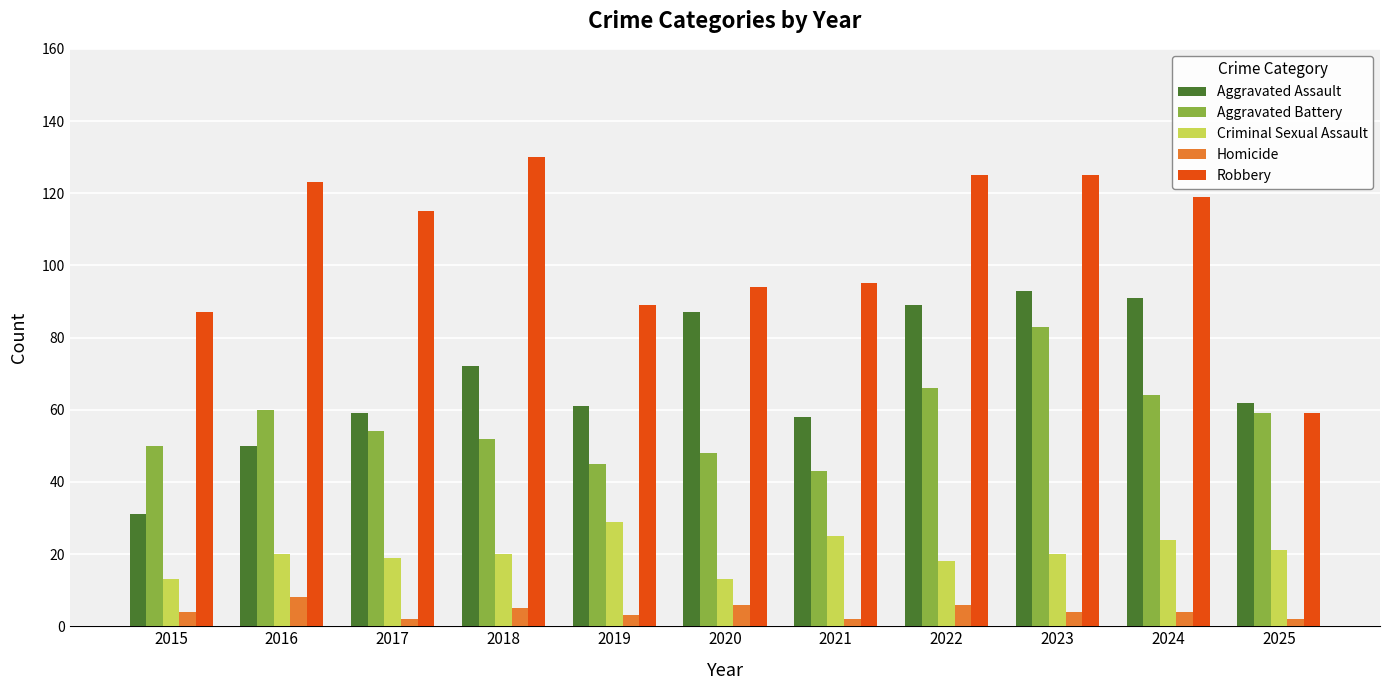

Which series changed the most between 2016 and 2023?

Aggravated Assault